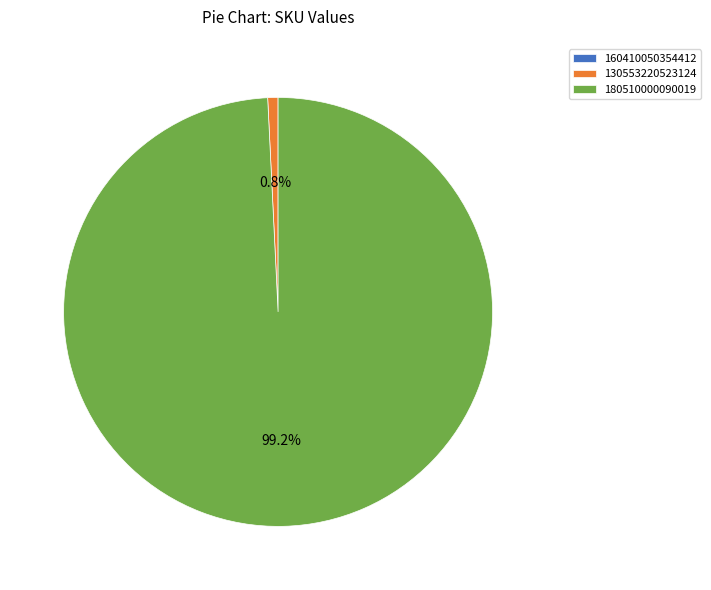

Which slice represents more than half of the pie?

180510000090019